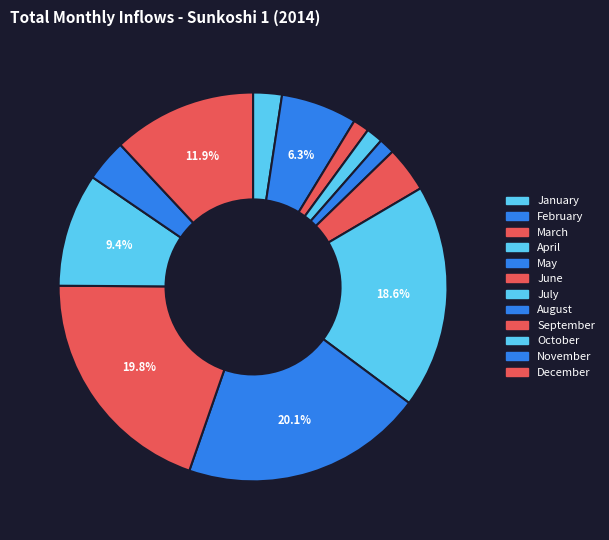

To the nearest percent, what is the combined percentage of January and October?

12%